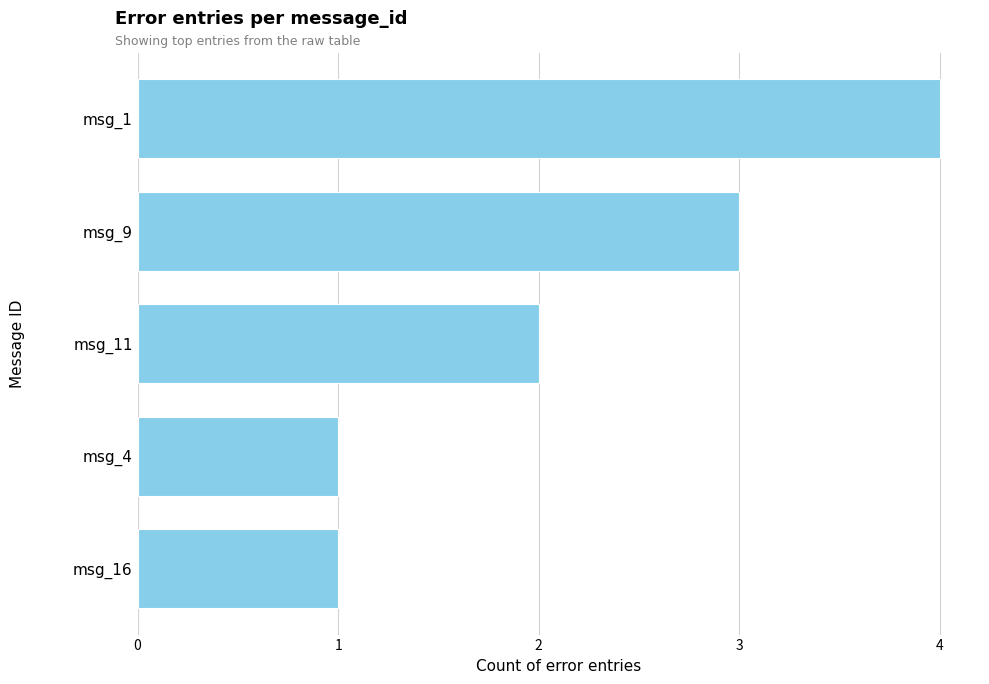

How many series are shown in this chart?

1